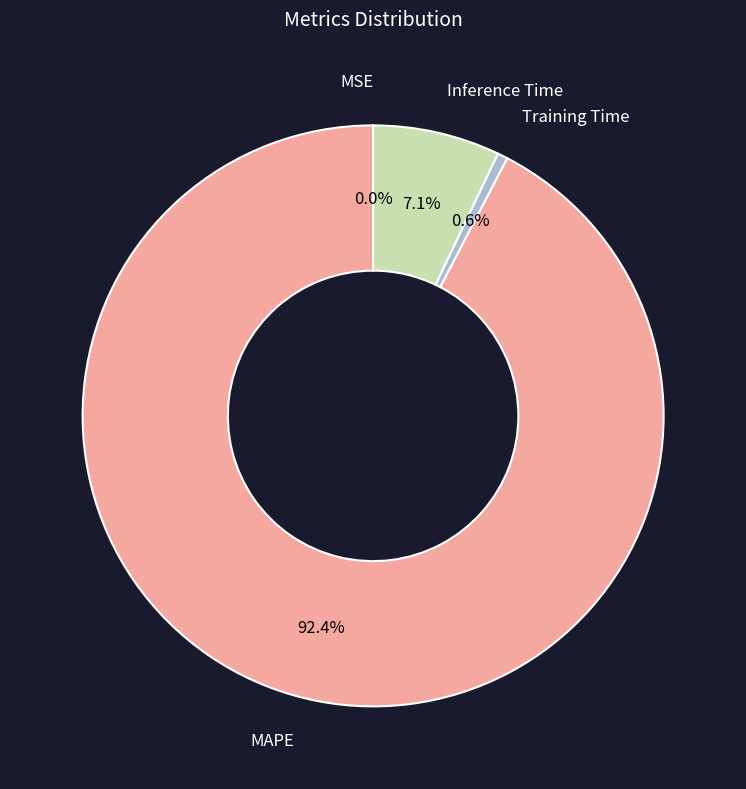

What is the largest slice in the pie chart?

MAPE